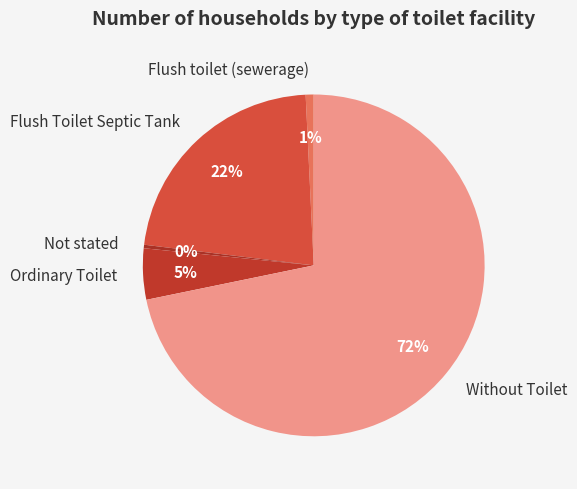

To the nearest percent, what portion does Ordinary Toilet represent?

5%